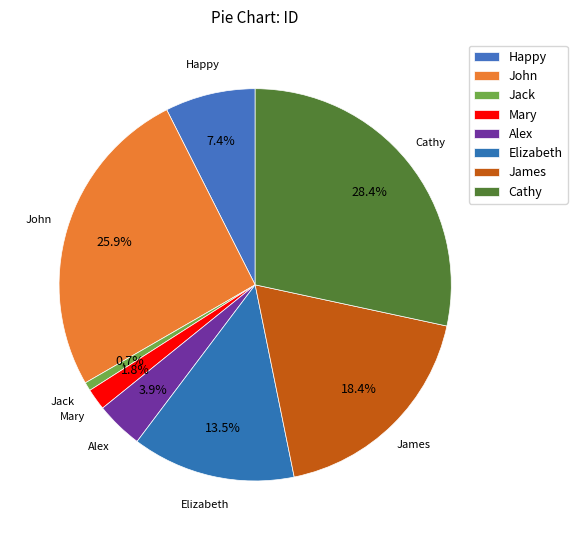

Count the number of slices in the pie.

8